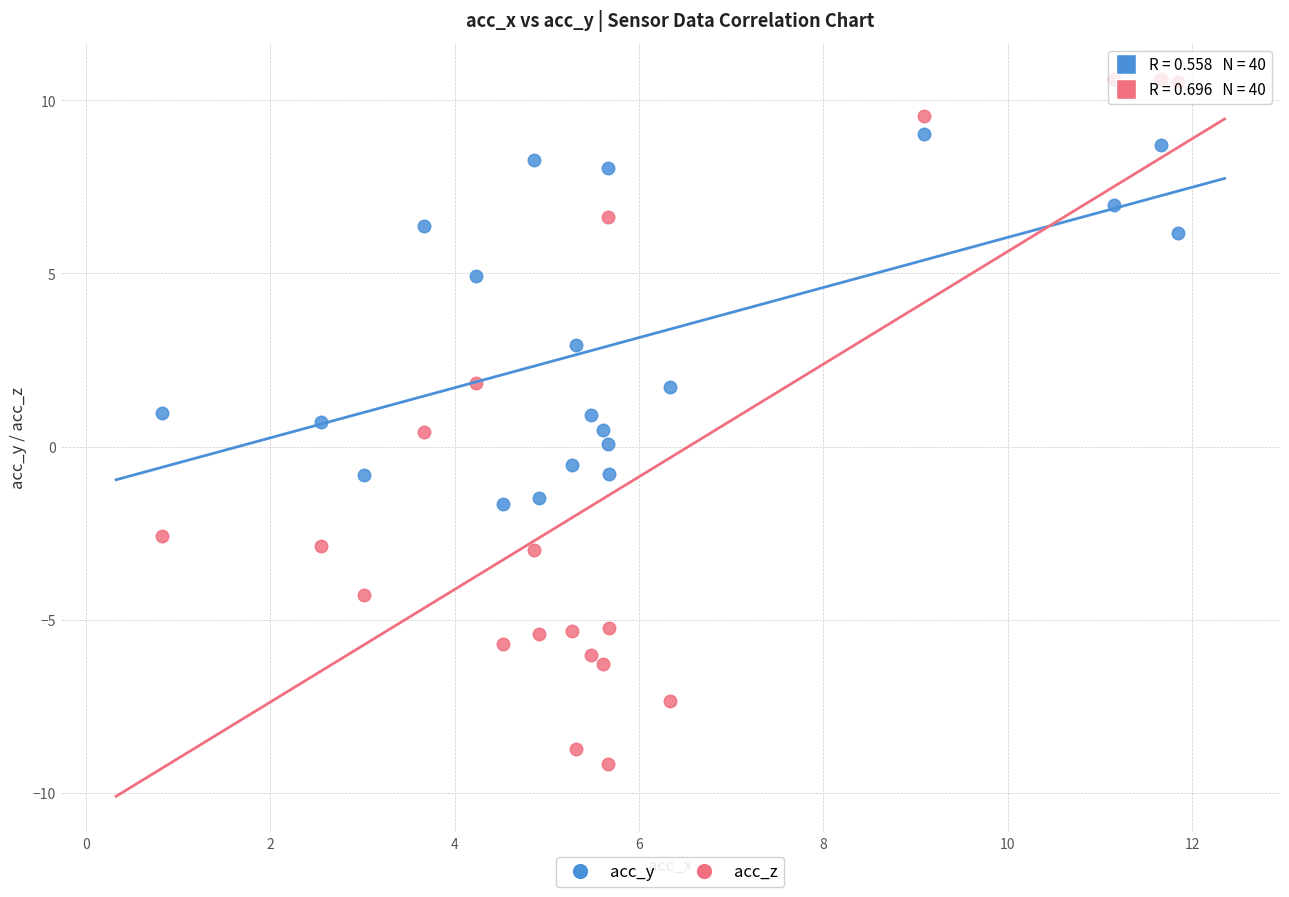

Which series contains the highest Y value?

acc_z